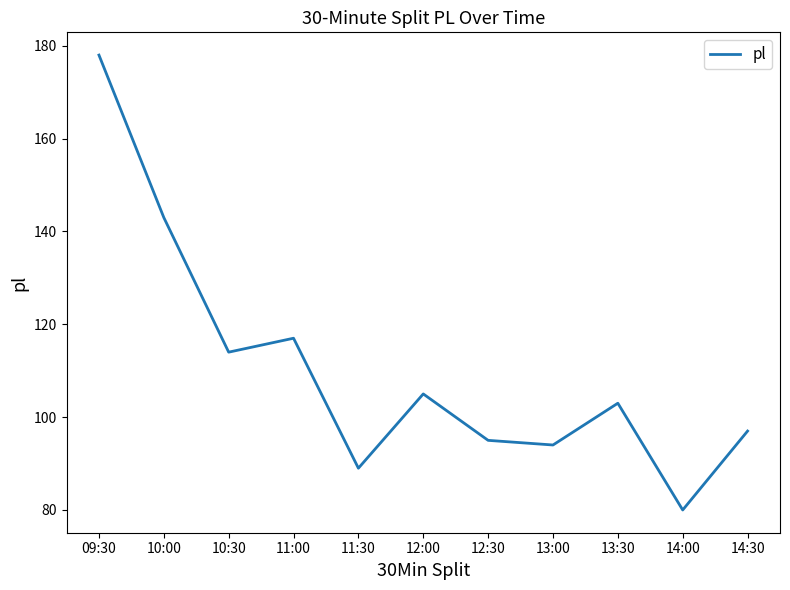

List the labels in order of value, largest first.

09:30, 10:00, 11:00, 10:30, 12:00, 13:30, 14:30, 12:30, 13:00, 11:30, 14:00